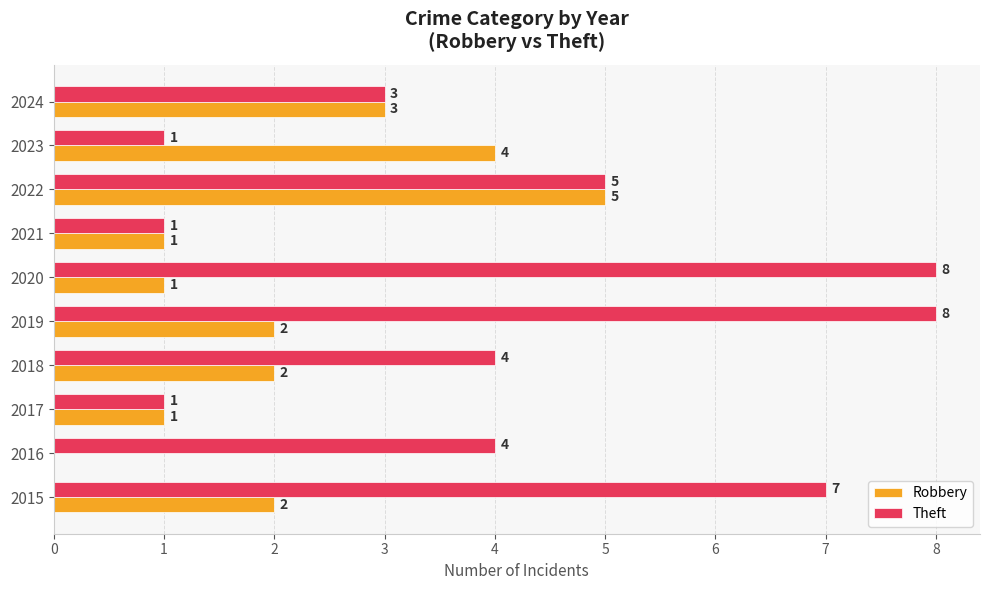

Count the number of categories in the chart.

10